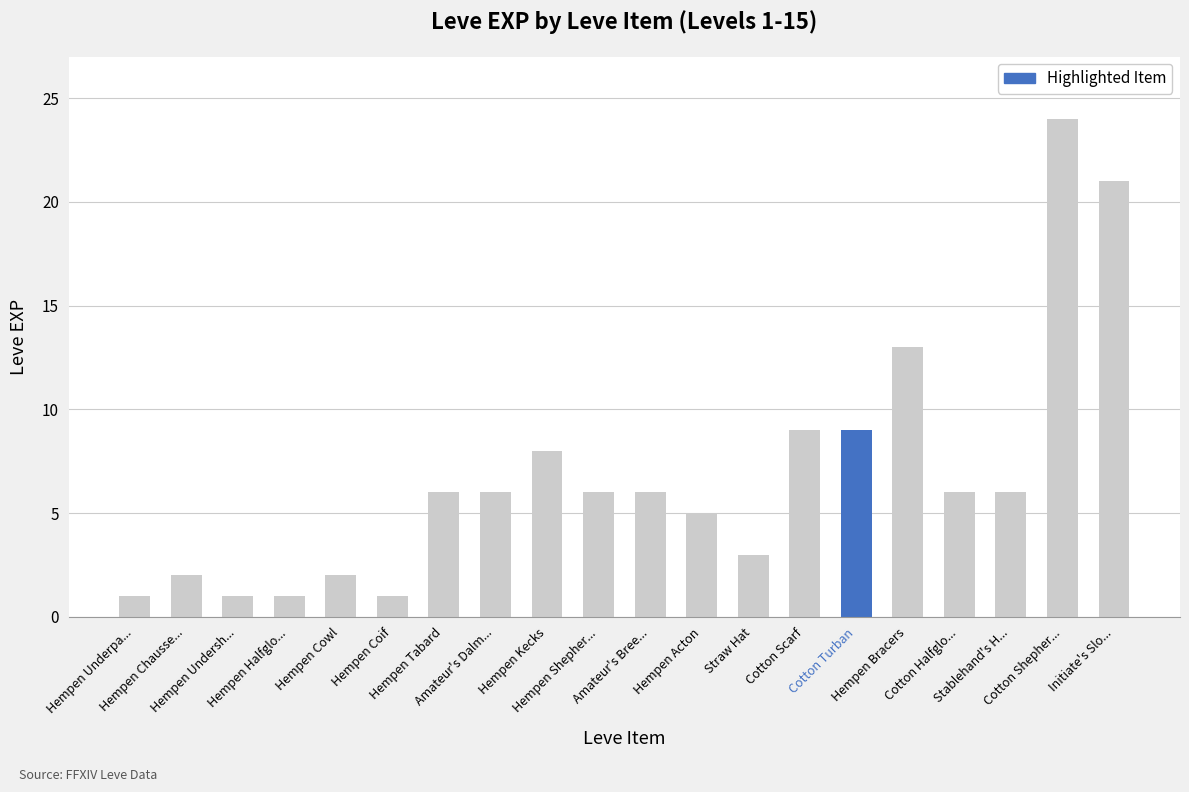

What is the greatest value displayed?

24